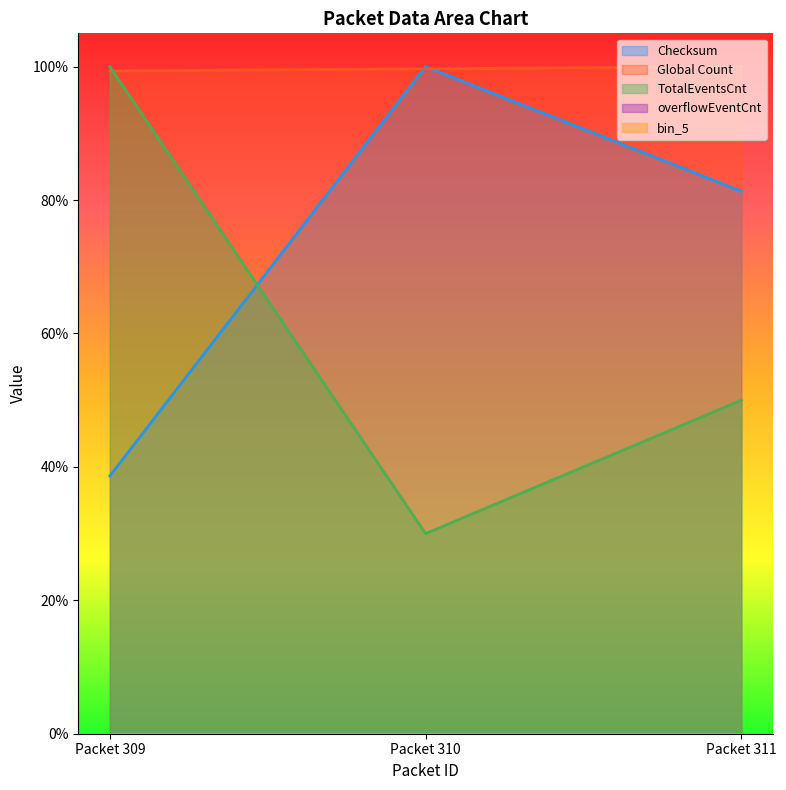

What is the difference between the highest and lowest values at Packet 309?

0.6